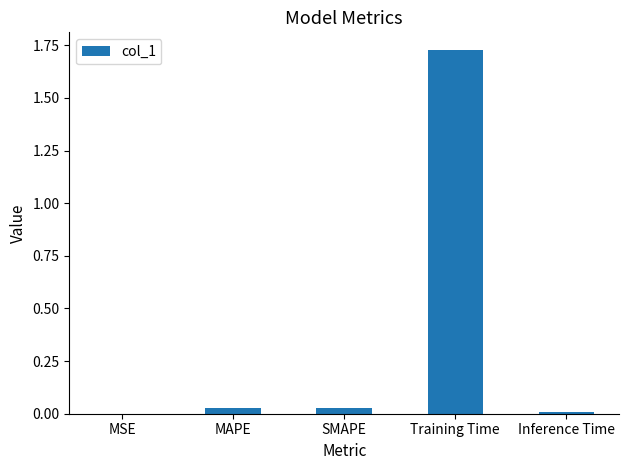

Are the bars grouped side by side (vs. stacked)?

No